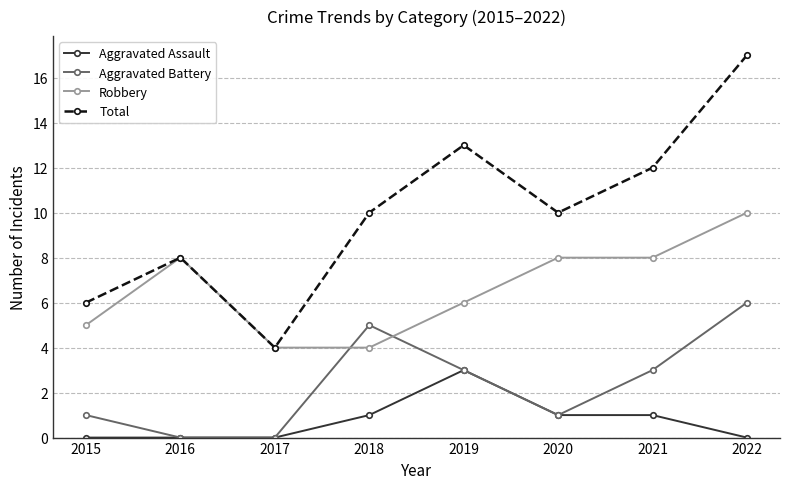

How many lines are shown in the chart?

4